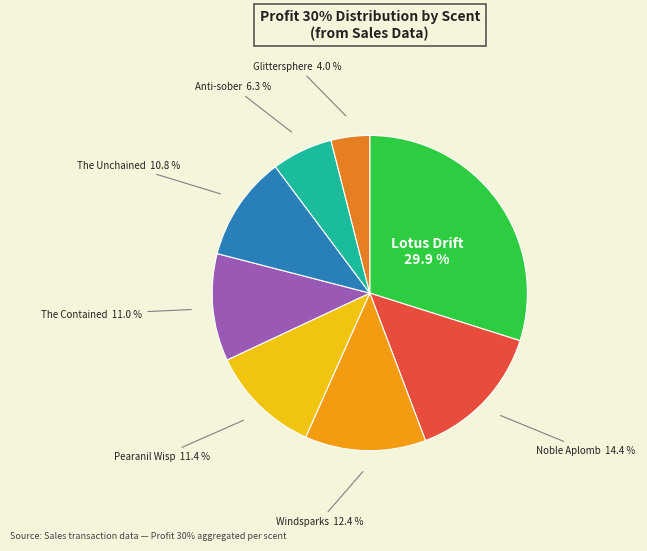

How many segments does this pie chart have?

8